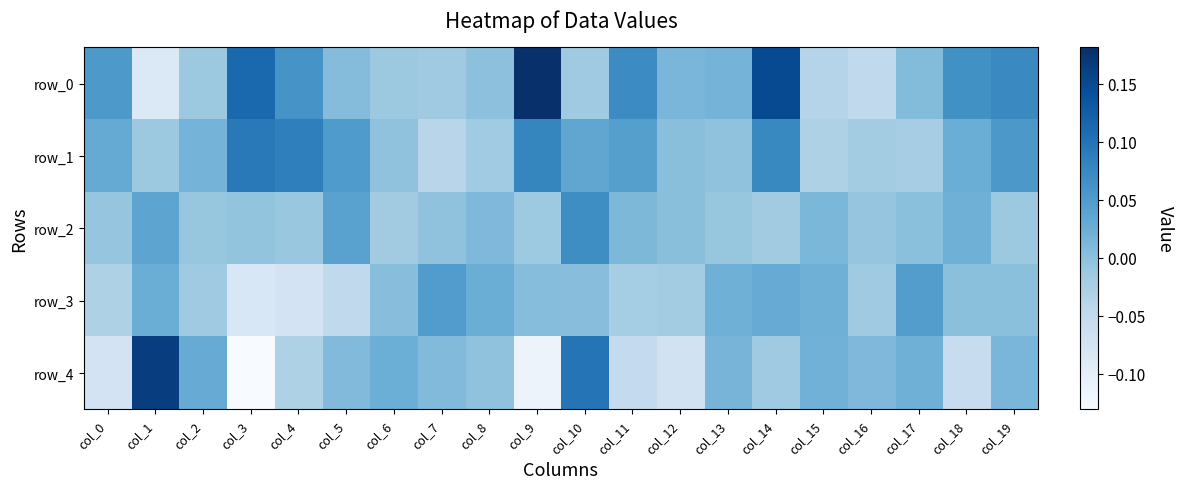

Which series has the largest total across all categories?

row_0